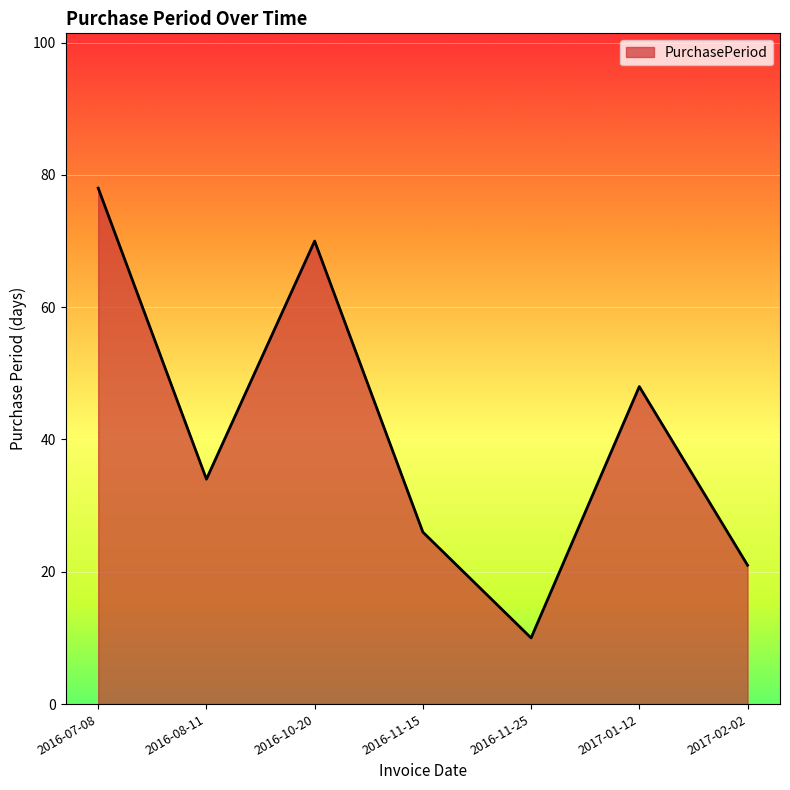

How many interior local peaks (higher than both neighbors) does the data have?

2